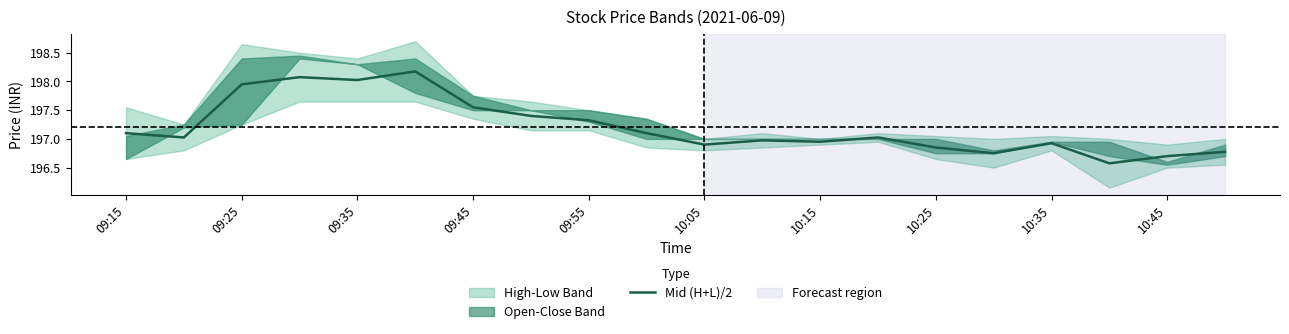

The value at 09:25 is 303.6. True or false?

False